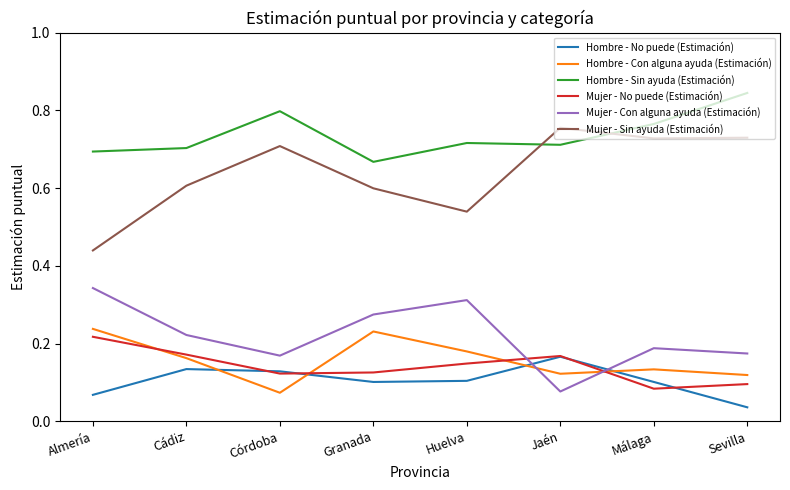

True or false: Mujer - Sin ayuda (Estimación) has a value of 0.7 at Málaga.

True